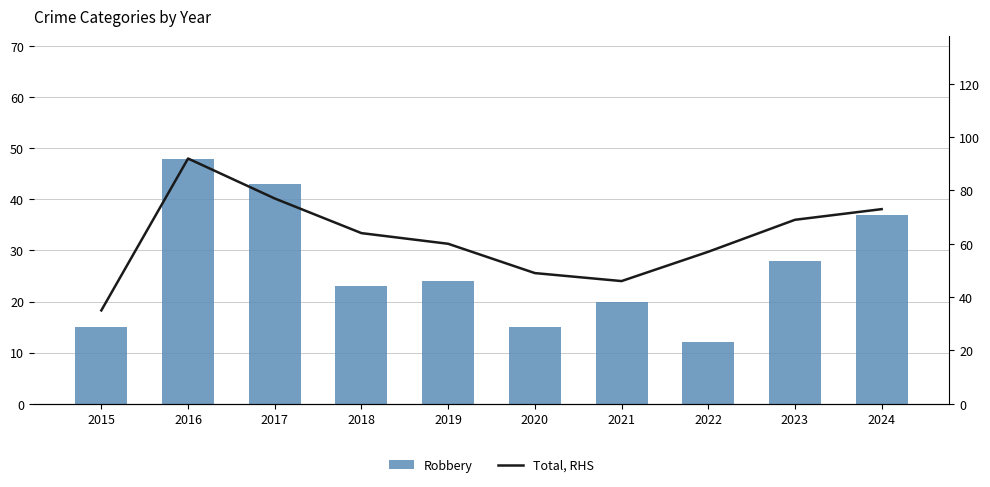

At which category is the sum across all series the highest?

2016